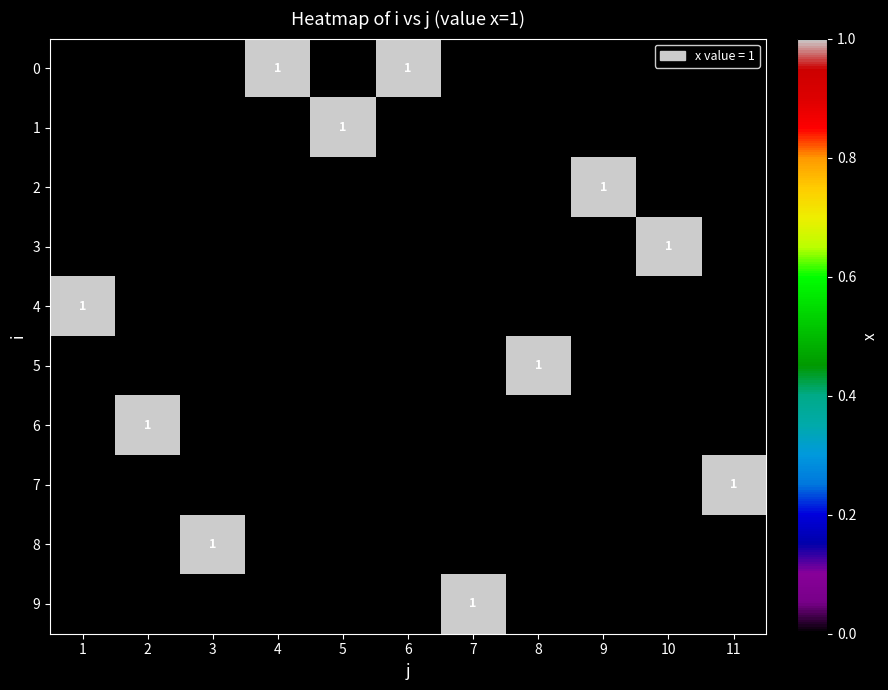

The value of 9 at 7 is 2. True or false?

False